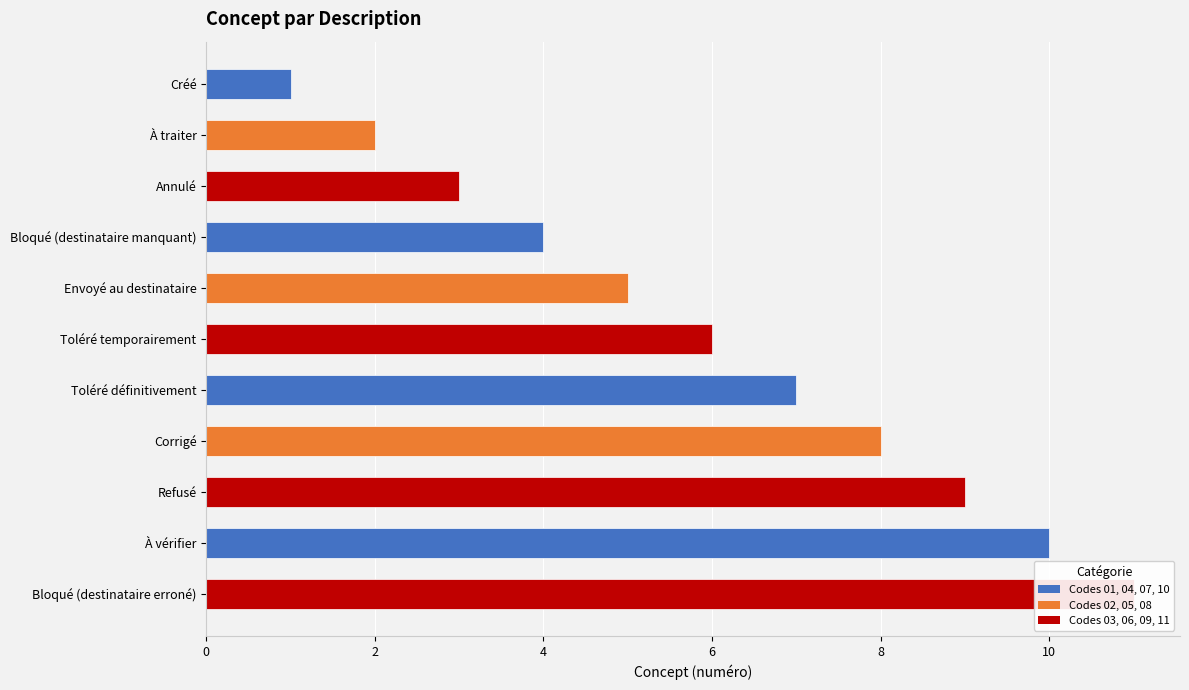

Reading left to right, what are all the values shown in this chart?

1	2	3	4	5	6	7	8	9	10	11